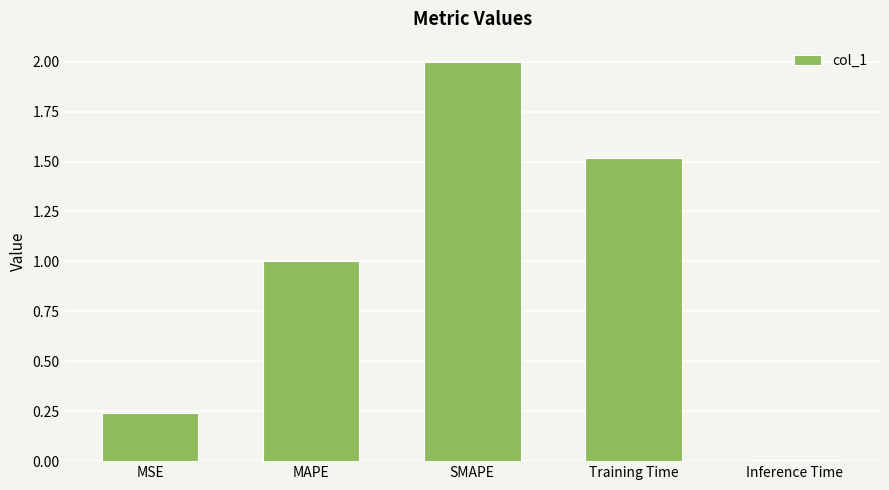

The chart shows a value of 0.5 at Training Time. True or false?

False